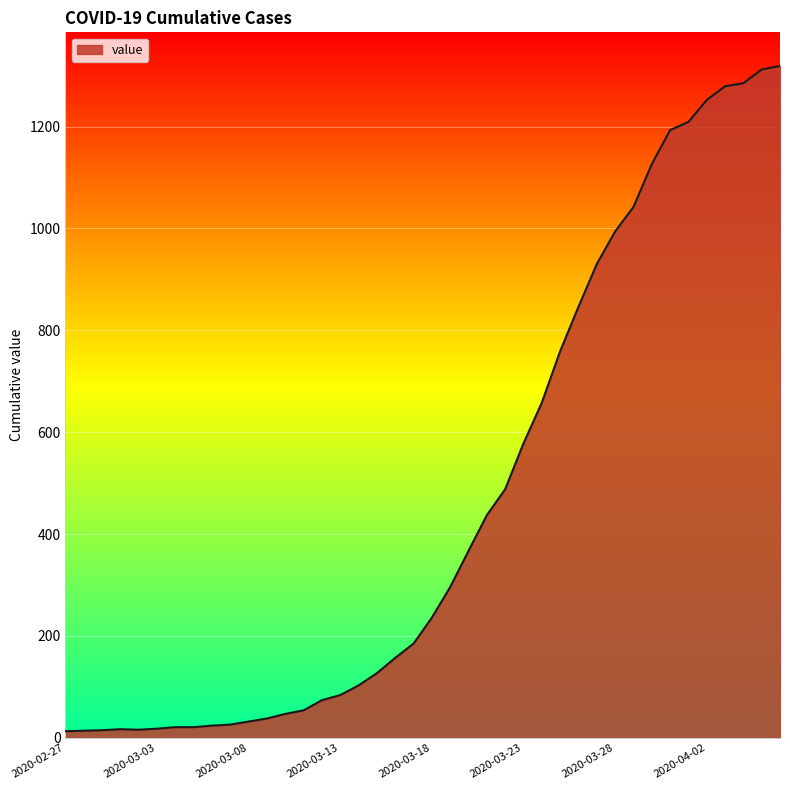

What is the difference between the maximum and minimum values?

1306